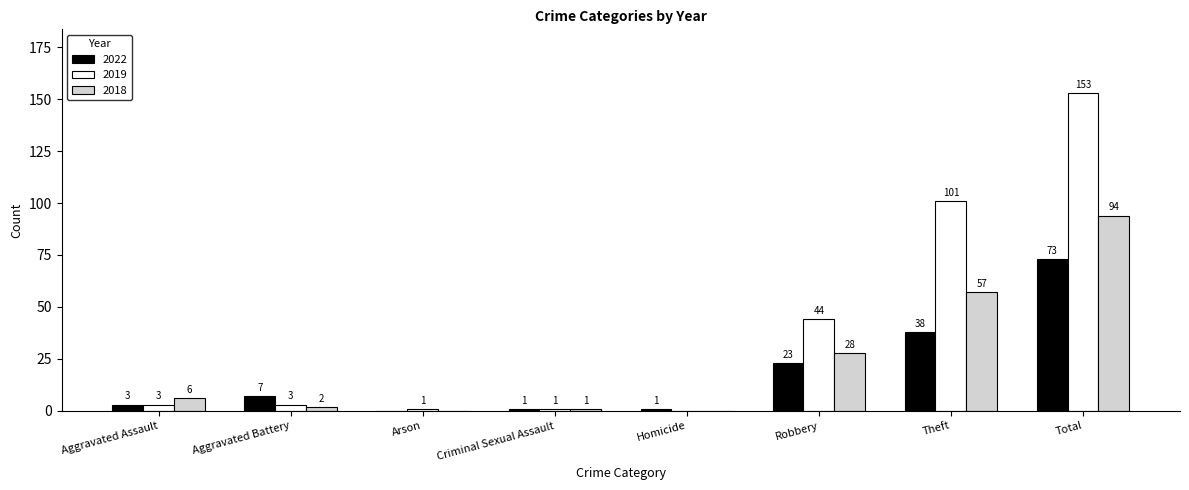

What is the spread (max minus min) of values at Arson?

1